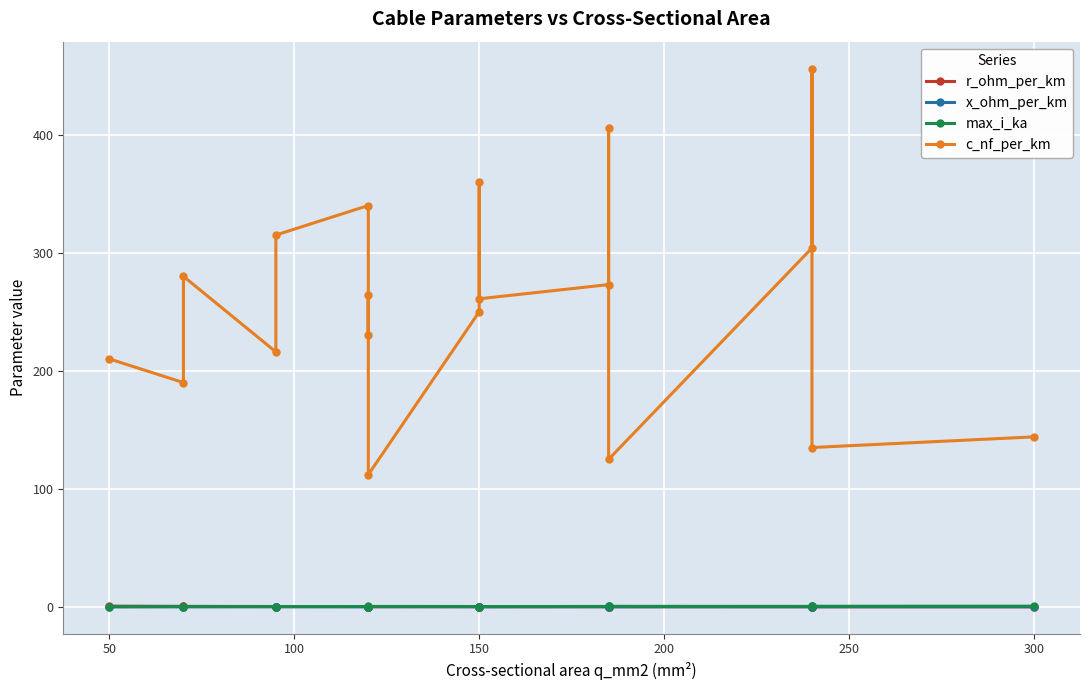

What is the difference between the second highest and minimum values in the max_i_ka series?

0.4